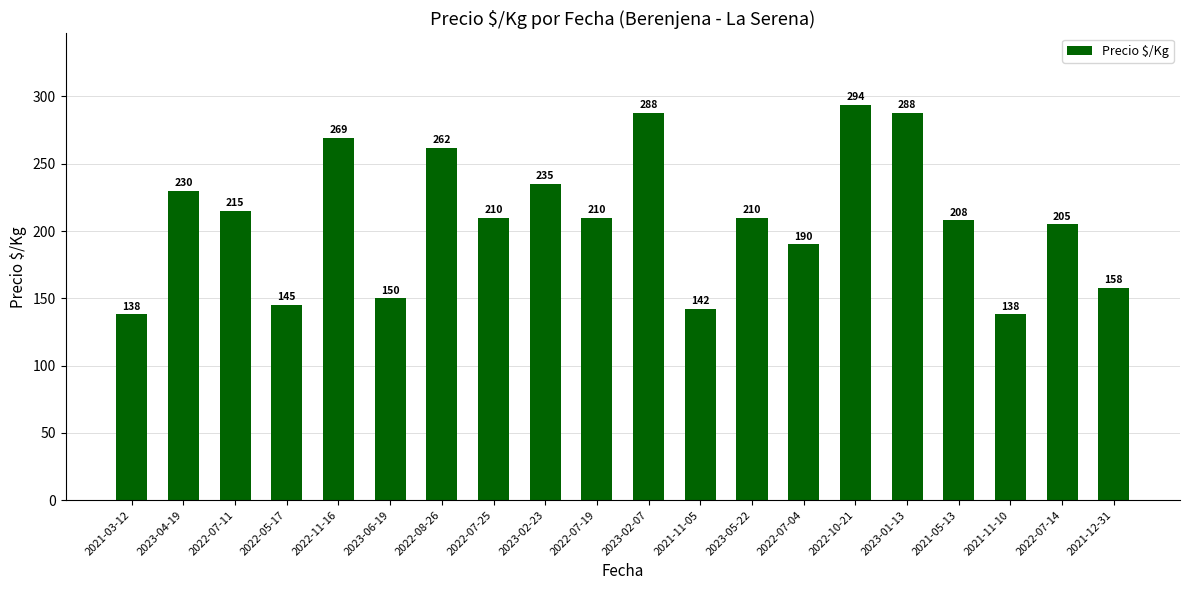

Are the bars horizontal?

No